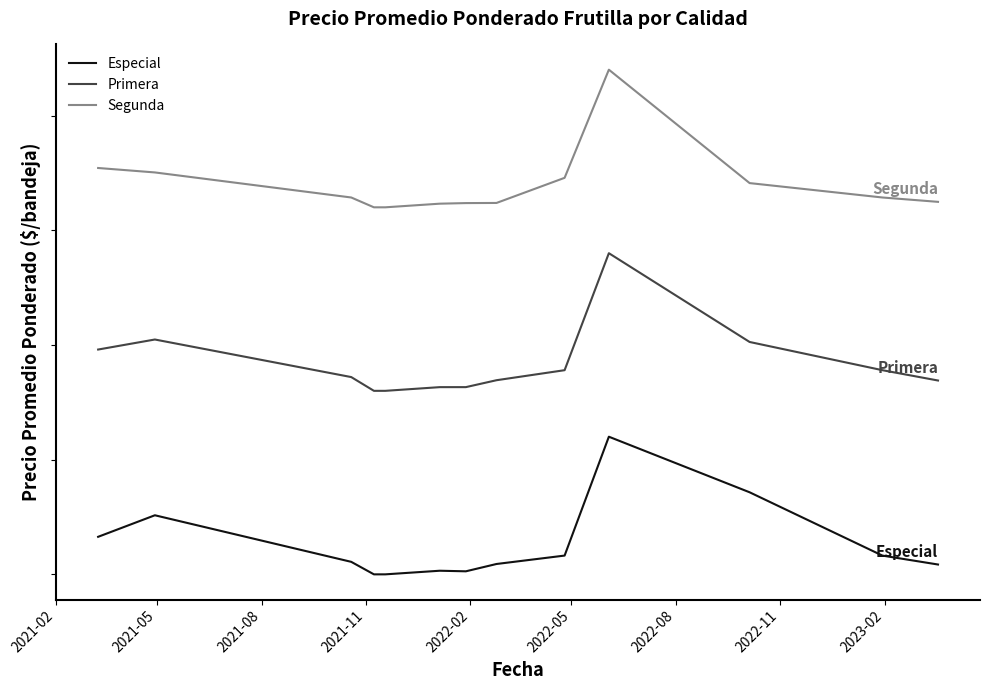

Does the chart have visible grid lines?

No